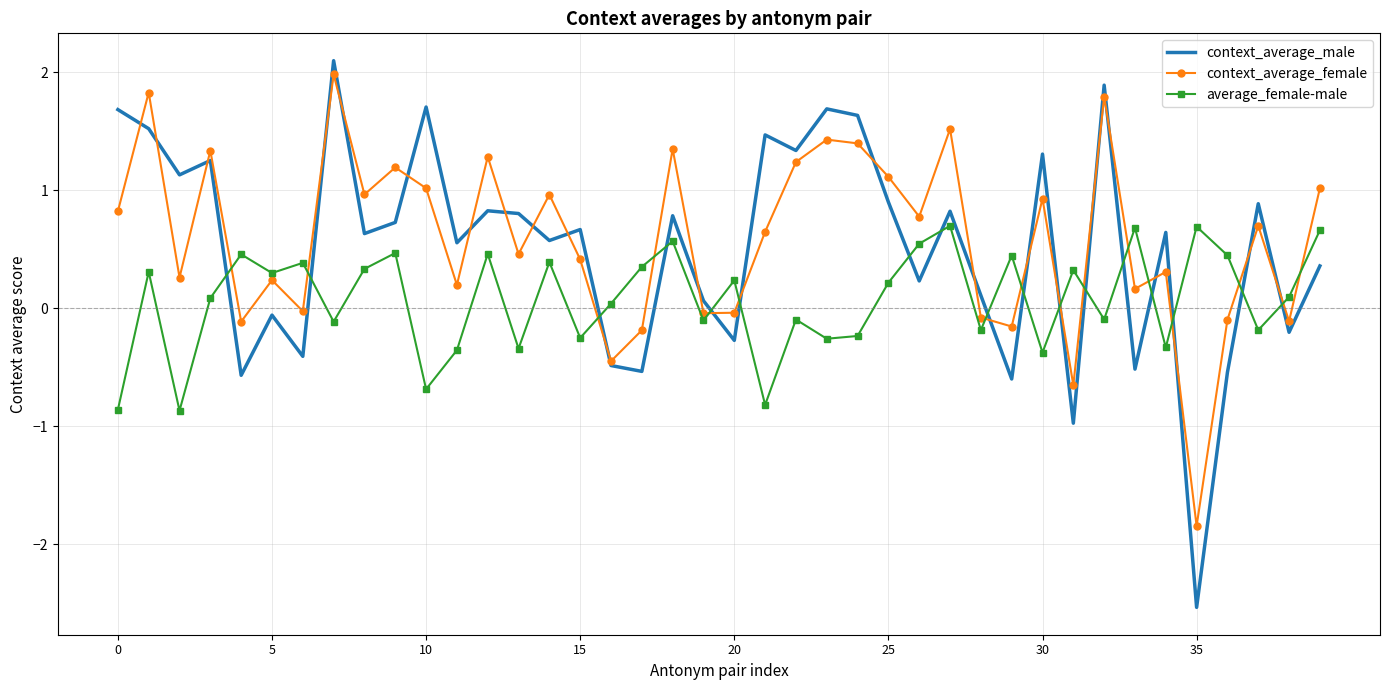

After their last crossing, which series has the higher values: average_female-male or context_average_female?

context_average_female